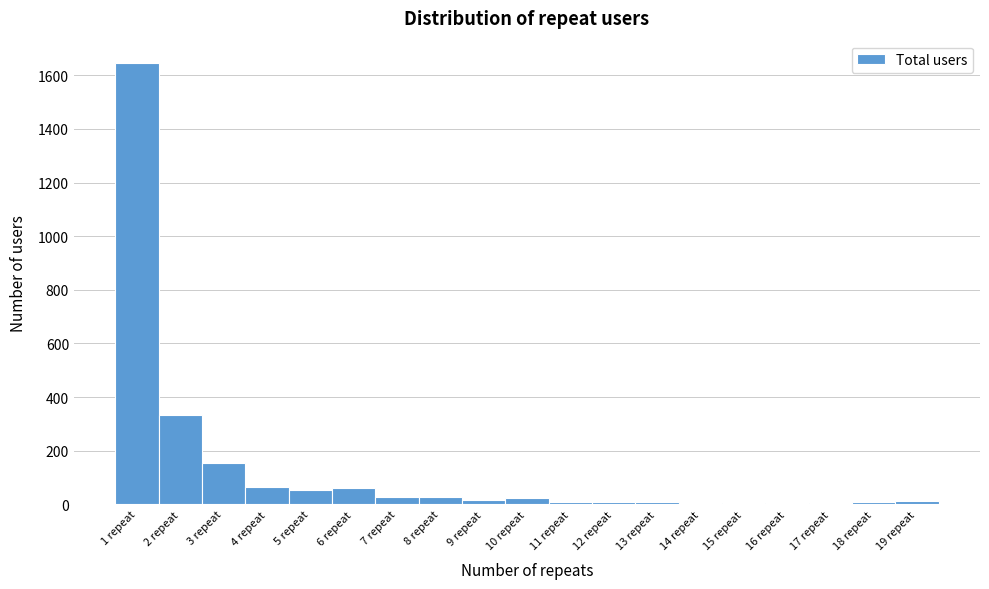

Over which range of the x-axis is the bar tallest?

0.5 to 1.5